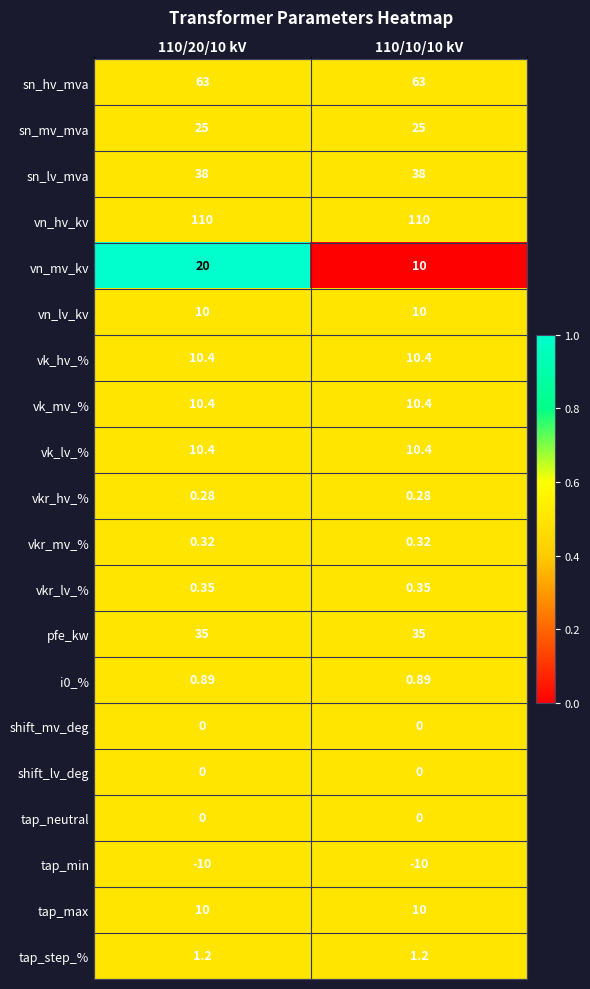

Which series has the largest range (max minus min)?

vn_mv_kv